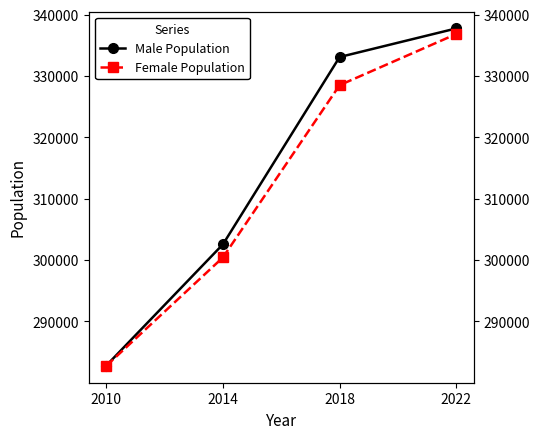

Is the value of Female Population at 2010 greater than the value of Male Population at 2022?

No